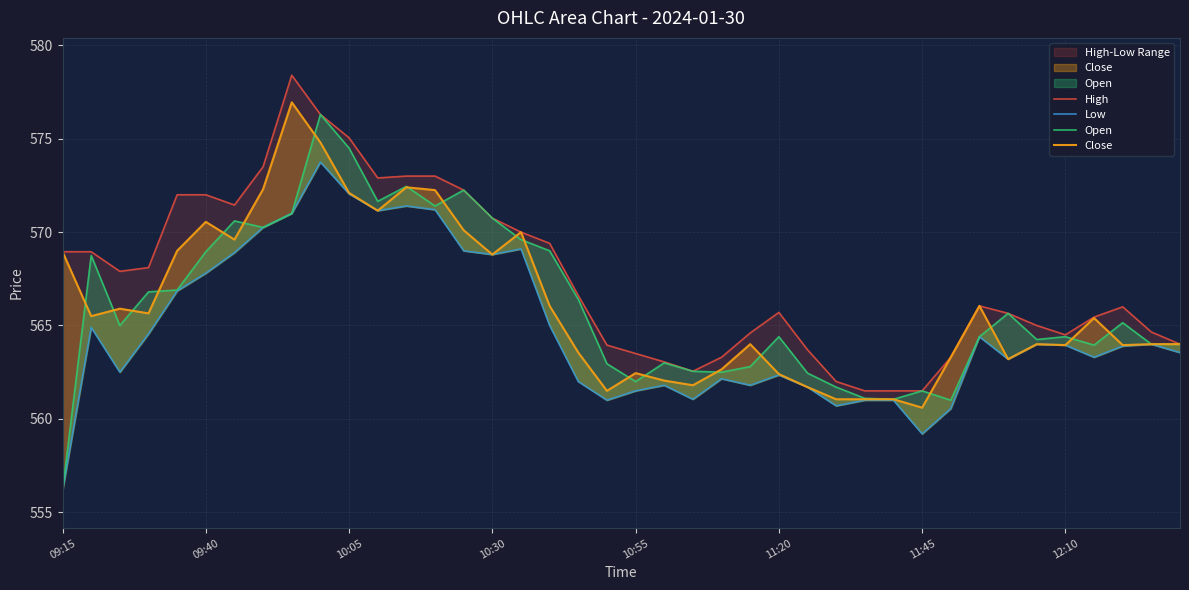

Between 11:45 and 12, which series saw the biggest shift?

Close